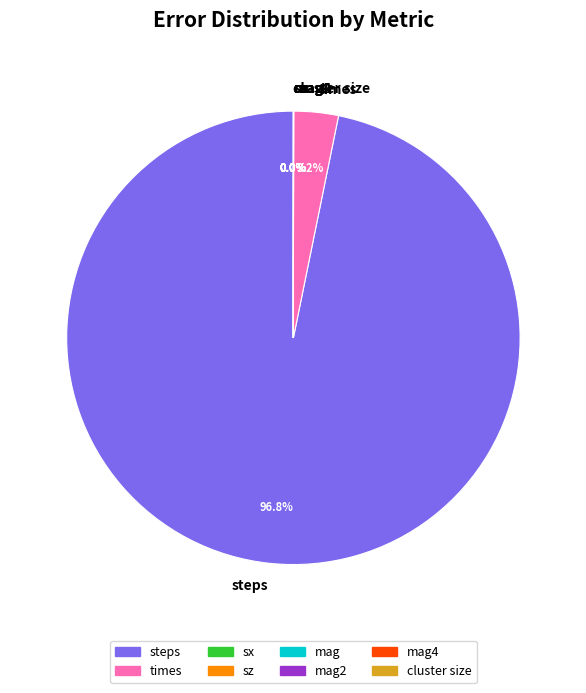

Which category has the biggest portion of the pie?

steps